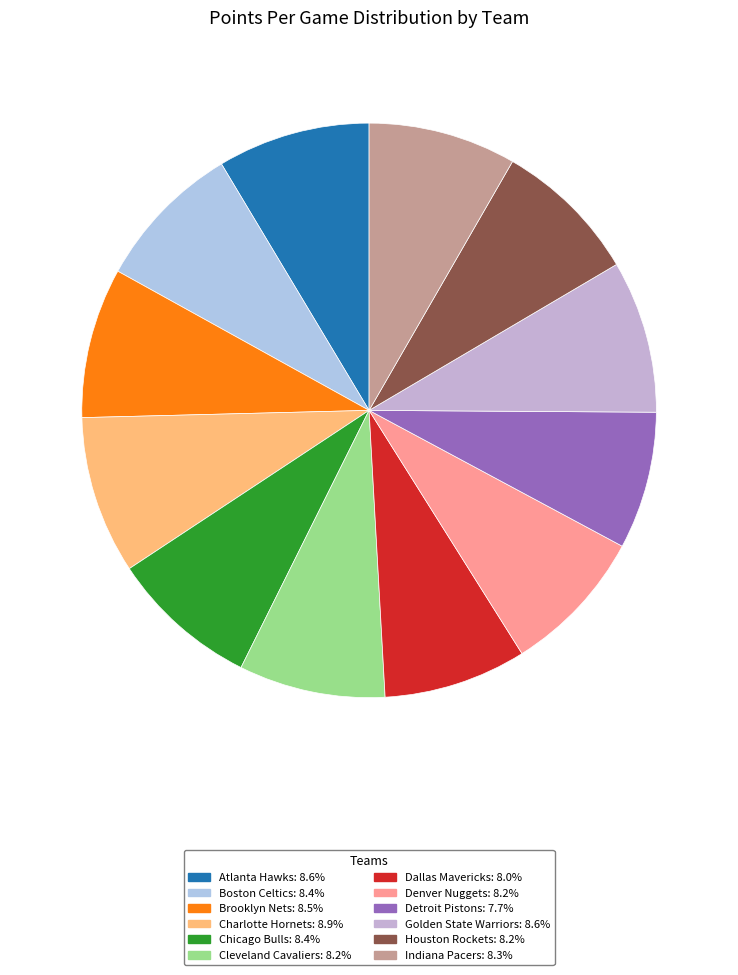

Is Indiana Pacers the majority of the pie?

No